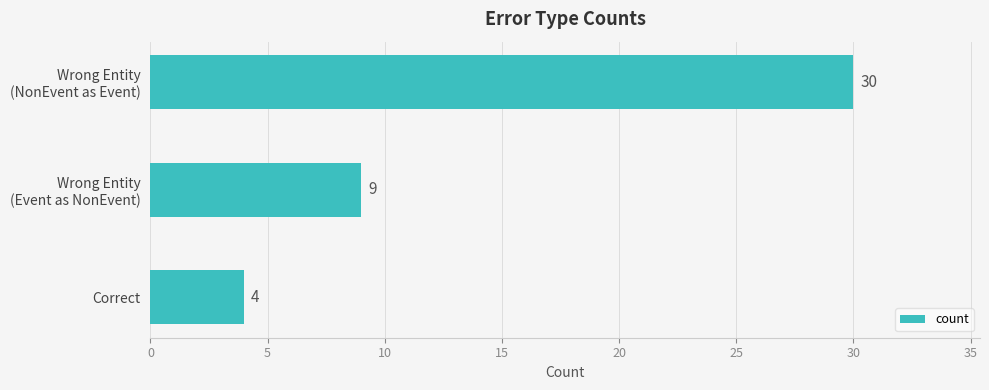

What is the label of the 3rd bar from the top?

Correct